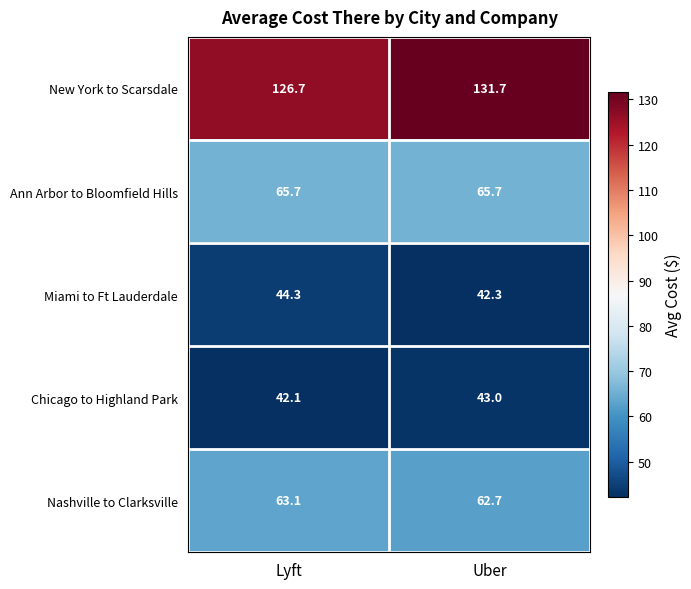

Reading right to left, extract all data points from this chart.

New York to Scarsdale: Uber=131.7	Lyft=126.7
Ann Arbor to Bloomfield Hills: Uber=65.7	Lyft=65.7
Miami to Ft Lauderdale: Uber=42.3	Lyft=44.3
Chicago to Highland Park: Uber=43.0	Lyft=42.1
Nashville to Clarksville: Uber=62.7	Lyft=63.1